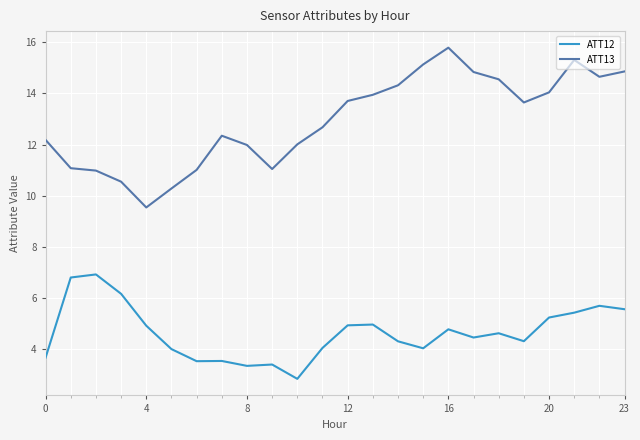

Count the number of data series in this chart.

2